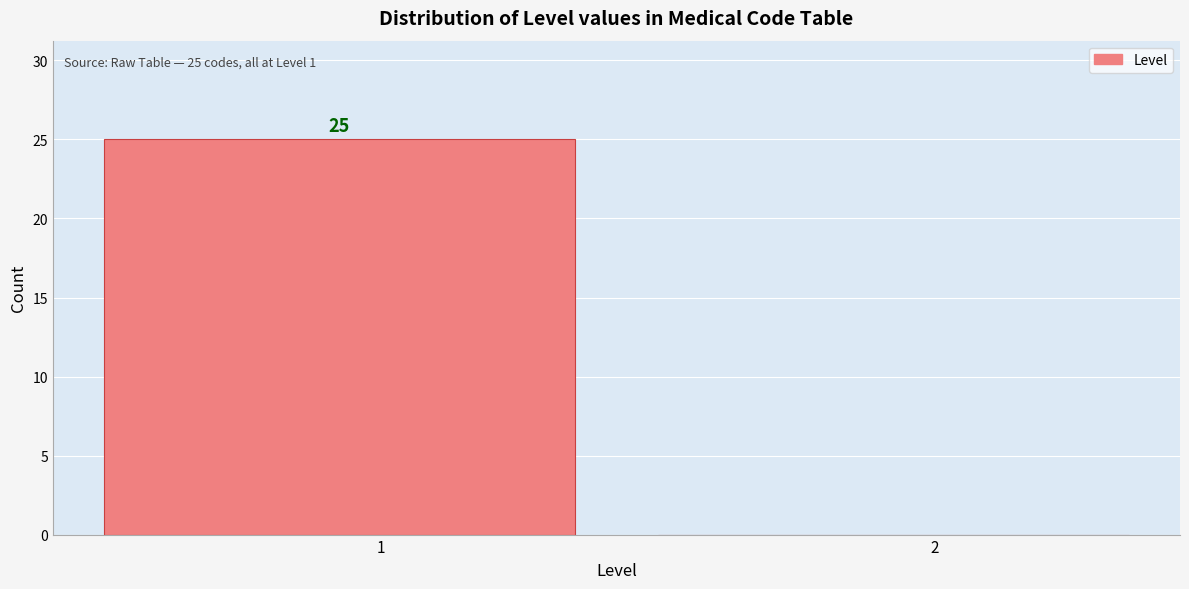

Reading right to left, list all the values displayed in this chart.

2=0	1=25